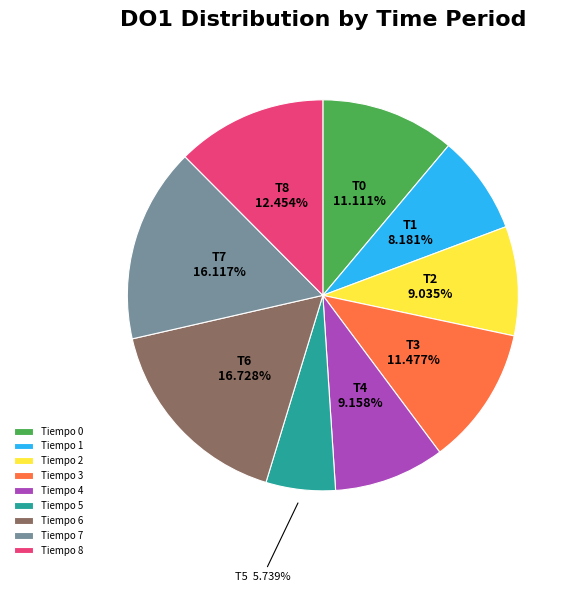

Does Tiempo 0 account for over 50% of the chart?

No